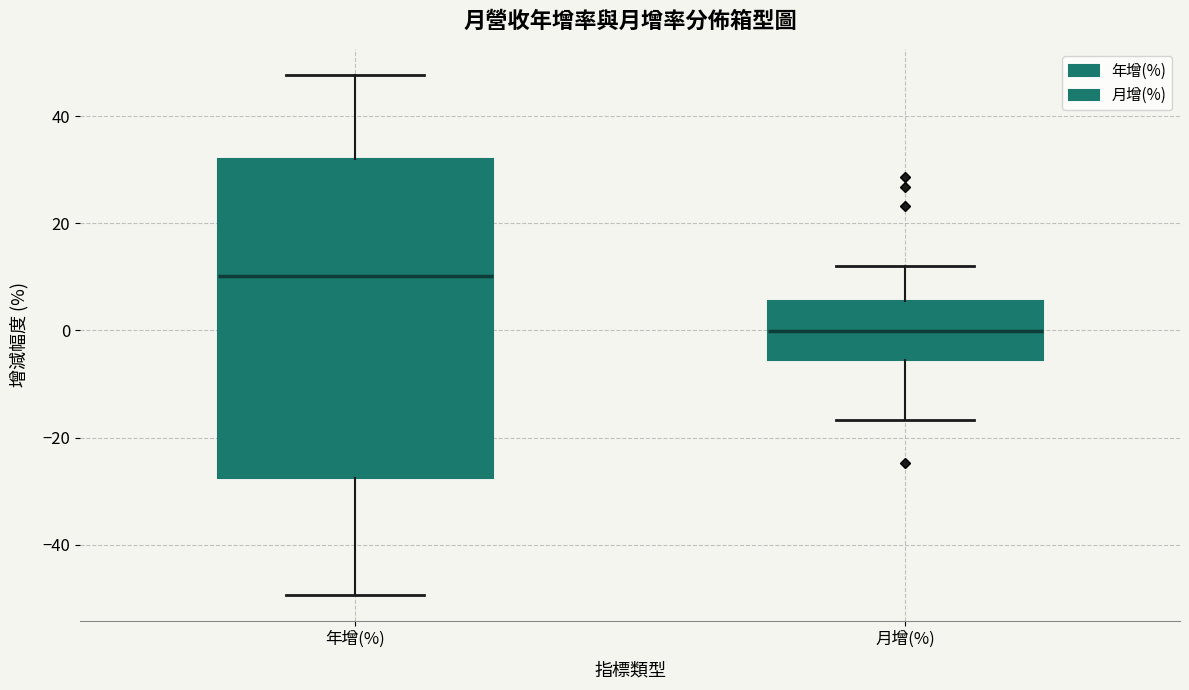

Which box has the lowest median line?

月增(%)